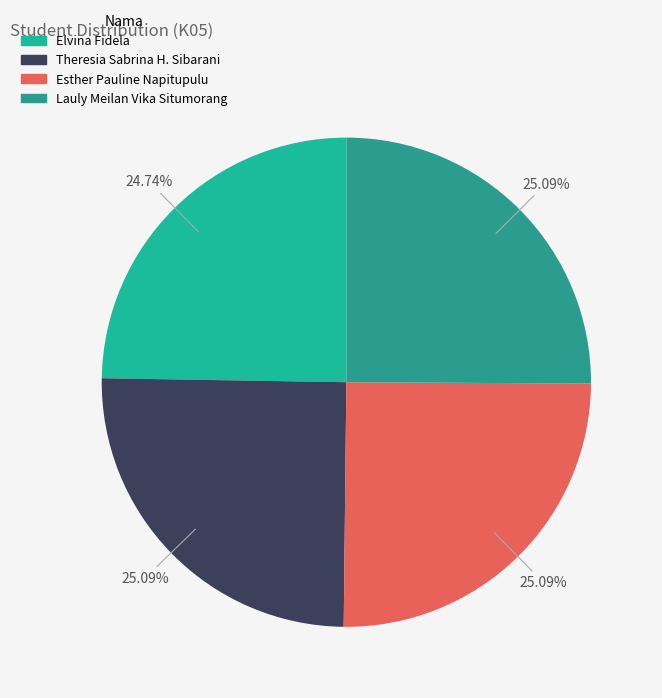

True or false: Elvina Fidela accounts for 25% of the total.

True